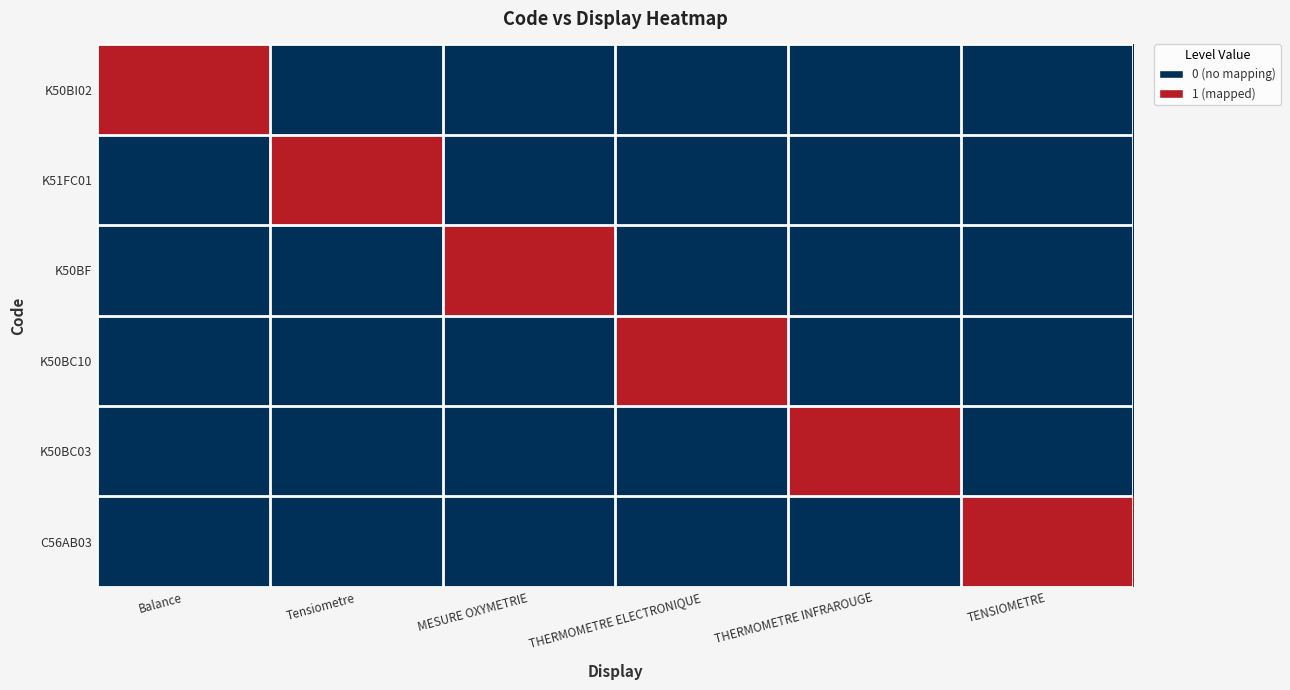

Reading left to right, what are all the values shown in this chart?

K50BI02: Balance=1	Tensiometre=0	MESURE OXYMETRIE=0	THERMOMETRE ELECTRONIQUE=0	THERMOMETRE INFRAROUGE=0	TENSIOMETRE=0
K51FC01: Balance=0	Tensiometre=1	MESURE OXYMETRIE=0	THERMOMETRE ELECTRONIQUE=0	THERMOMETRE INFRAROUGE=0	TENSIOMETRE=0
K50BF: Balance=0	Tensiometre=0	MESURE OXYMETRIE=1	THERMOMETRE ELECTRONIQUE=0	THERMOMETRE INFRAROUGE=0	TENSIOMETRE=0
K50BC10: Balance=0	Tensiometre=0	MESURE OXYMETRIE=0	THERMOMETRE ELECTRONIQUE=1	THERMOMETRE INFRAROUGE=0	TENSIOMETRE=0
K50BC03: Balance=0	Tensiometre=0	MESURE OXYMETRIE=0	THERMOMETRE ELECTRONIQUE=0	THERMOMETRE INFRAROUGE=1	TENSIOMETRE=0
C56AB03: Balance=0	Tensiometre=0	MESURE OXYMETRIE=0	THERMOMETRE ELECTRONIQUE=0	THERMOMETRE INFRAROUGE=0	TENSIOMETRE=1